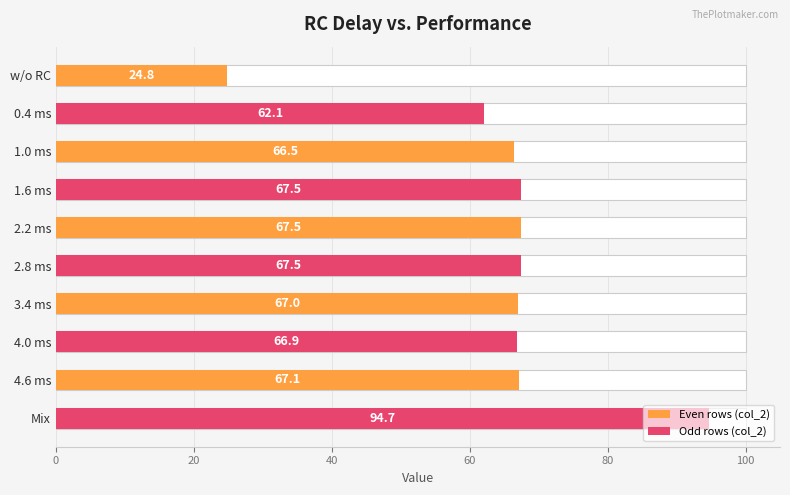

What position from the right is 1.6 ms?

7